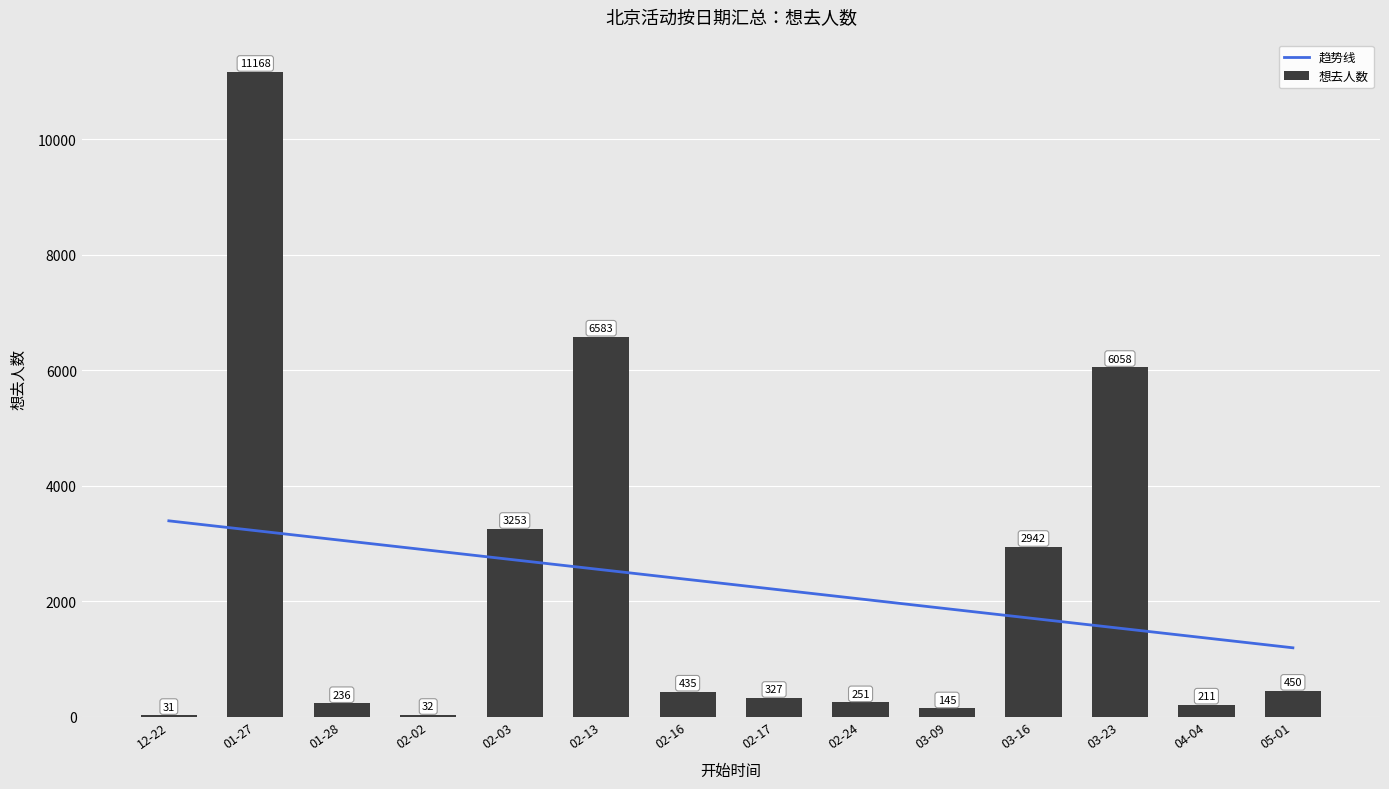

Rank the series by their maximum value, from lowest to highest.

趋势线, 想去人数